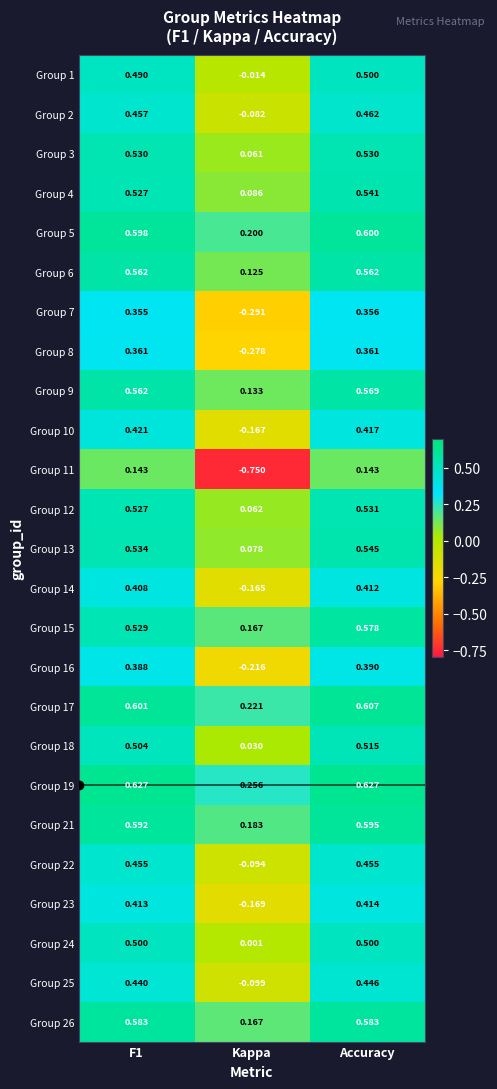

Where is Group 15 nearest to the value 0?

Kappa